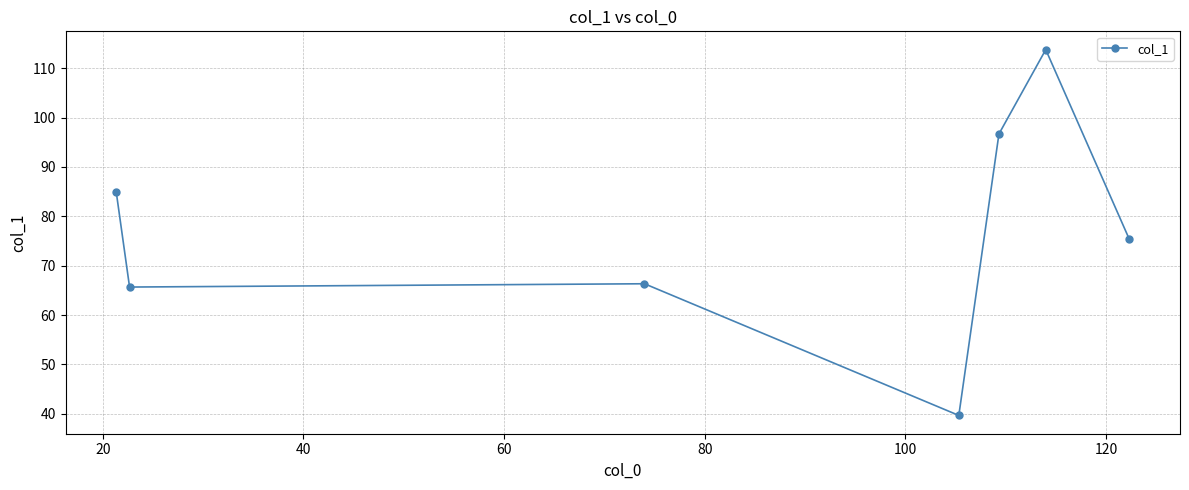

What is the maximum value shown in the chart?

113.8